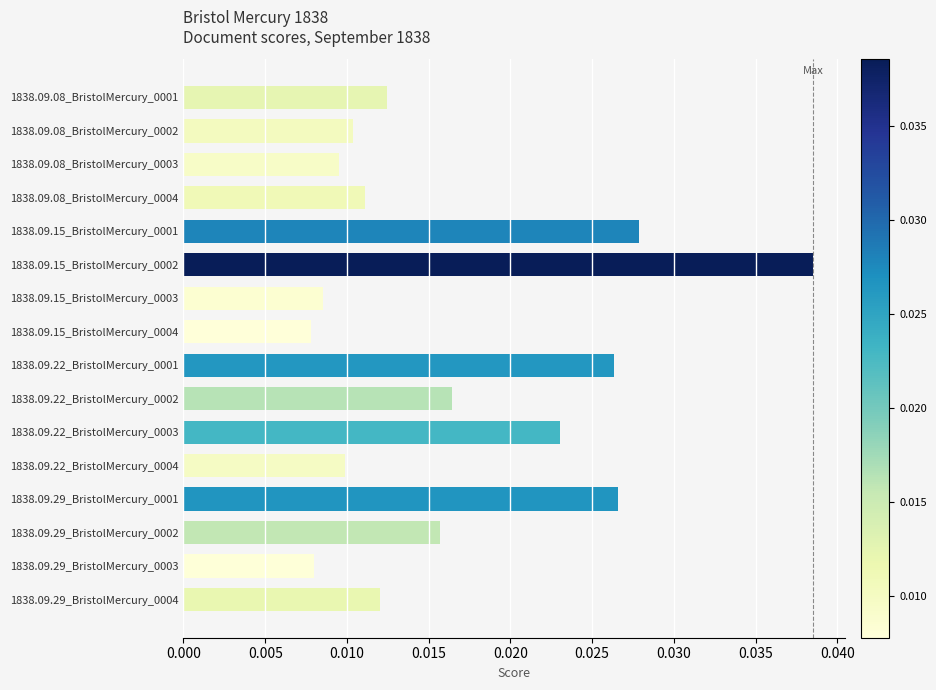

Which has a higher value, 1838.09.15_BristolMercury_0002 or 1838.09.08_BristolMercury_0002?

1838.09.15_BristolMercury_0002